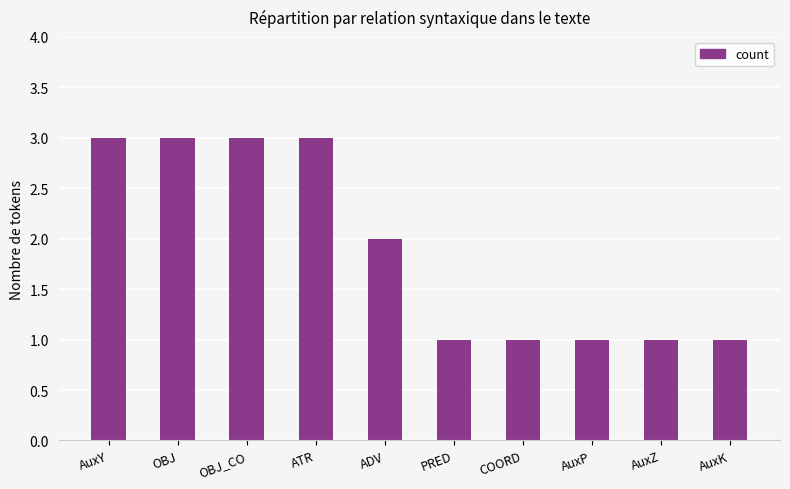

How many values are between 1 and 3?

10